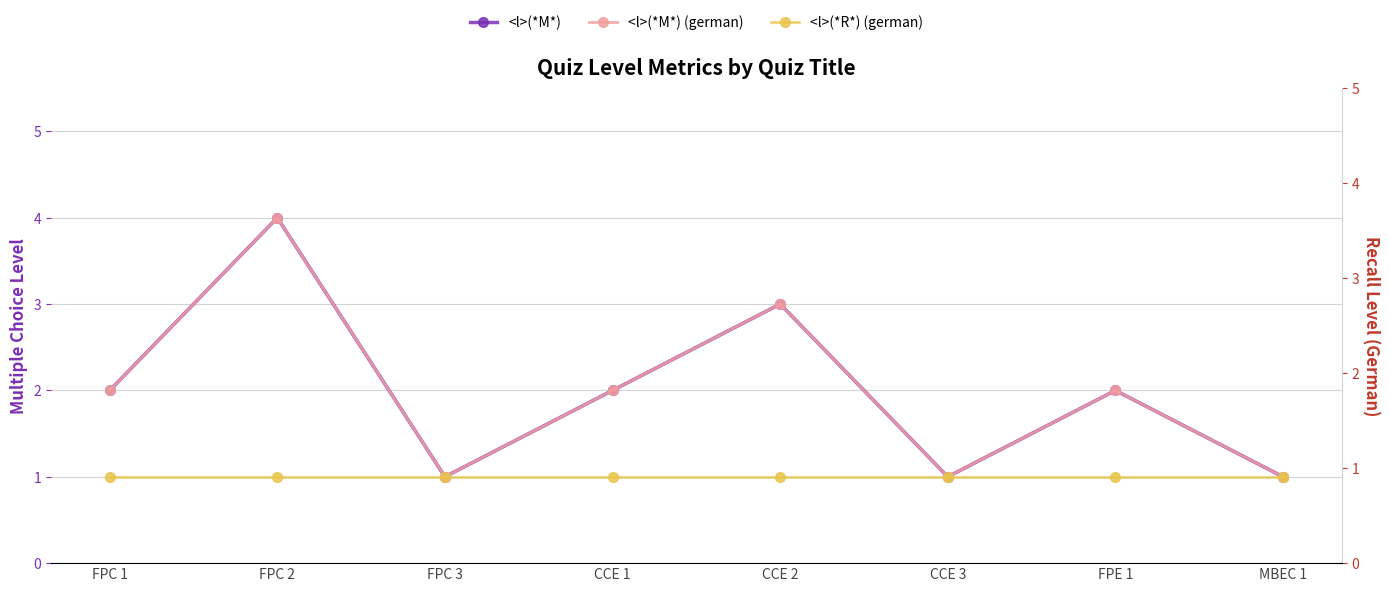

Where is the first local minimum for <l>(*M*)?

FPC 3